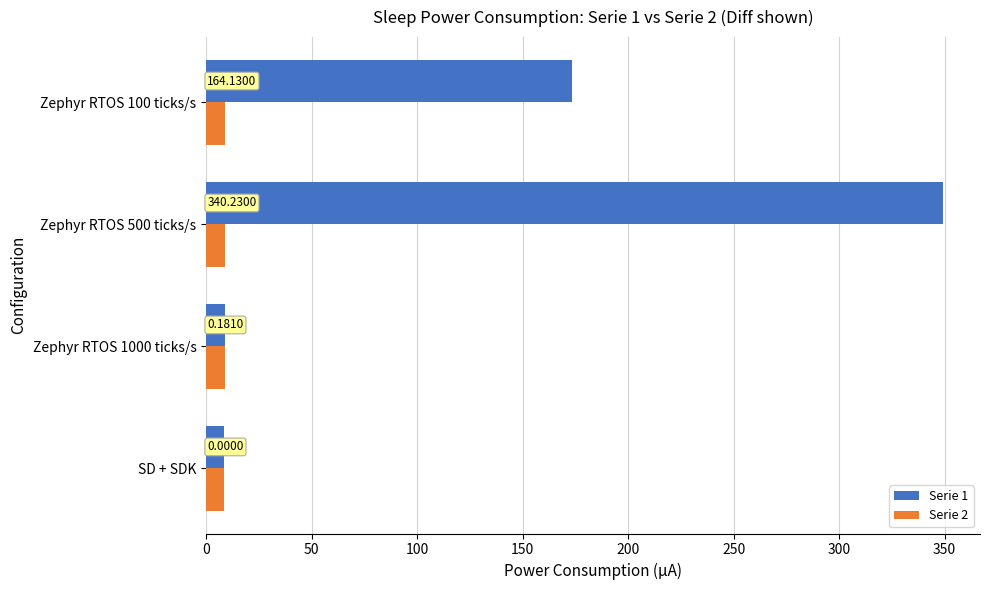

What are all the series names shown in the legend?

Serie 1, Serie 2